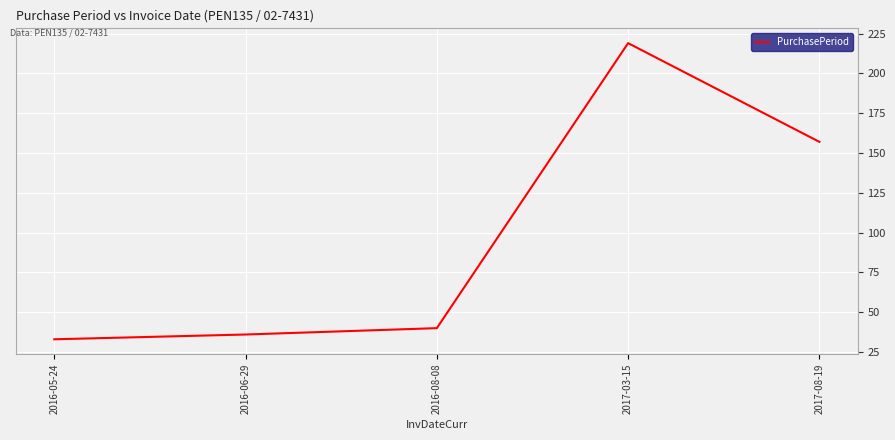

How many lines are shown in the chart?

1